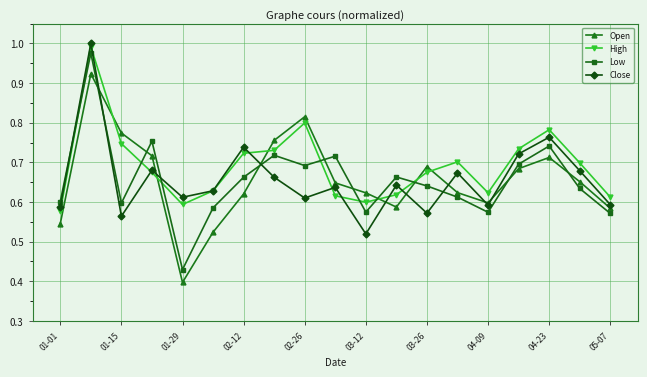

How many interior local peaks does the Low series have?

6